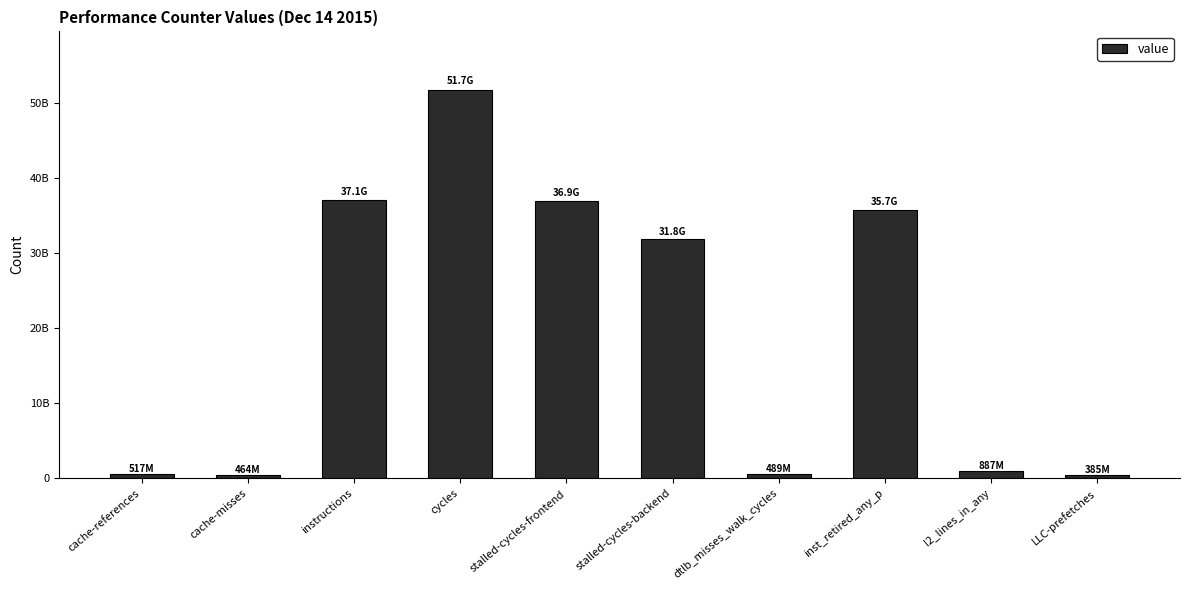

Where is the data nearest to the value 26053133210?

stalled-cycles-backend